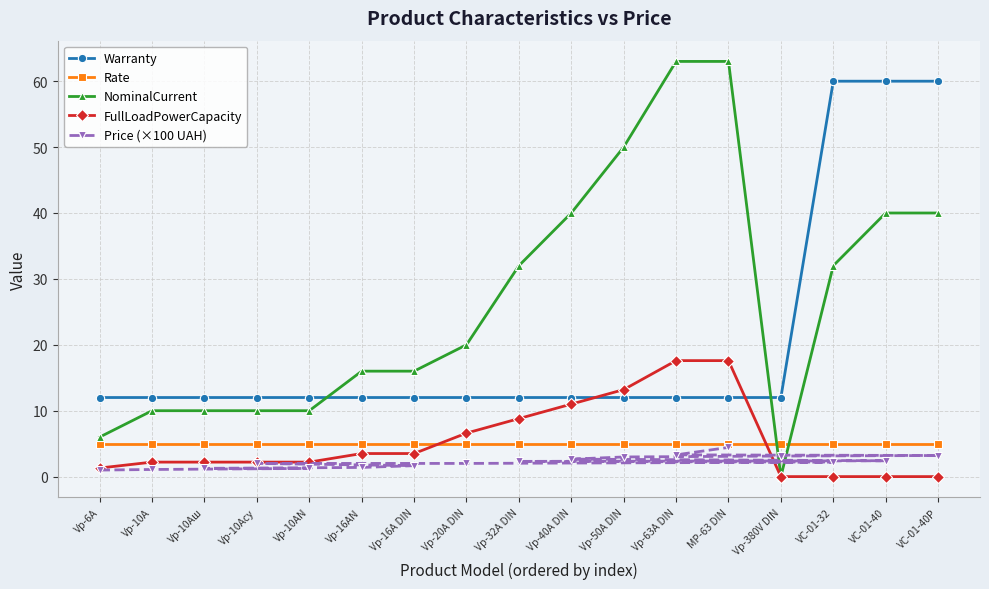

True or false: Rate has more than 0 interior local peaks.

False